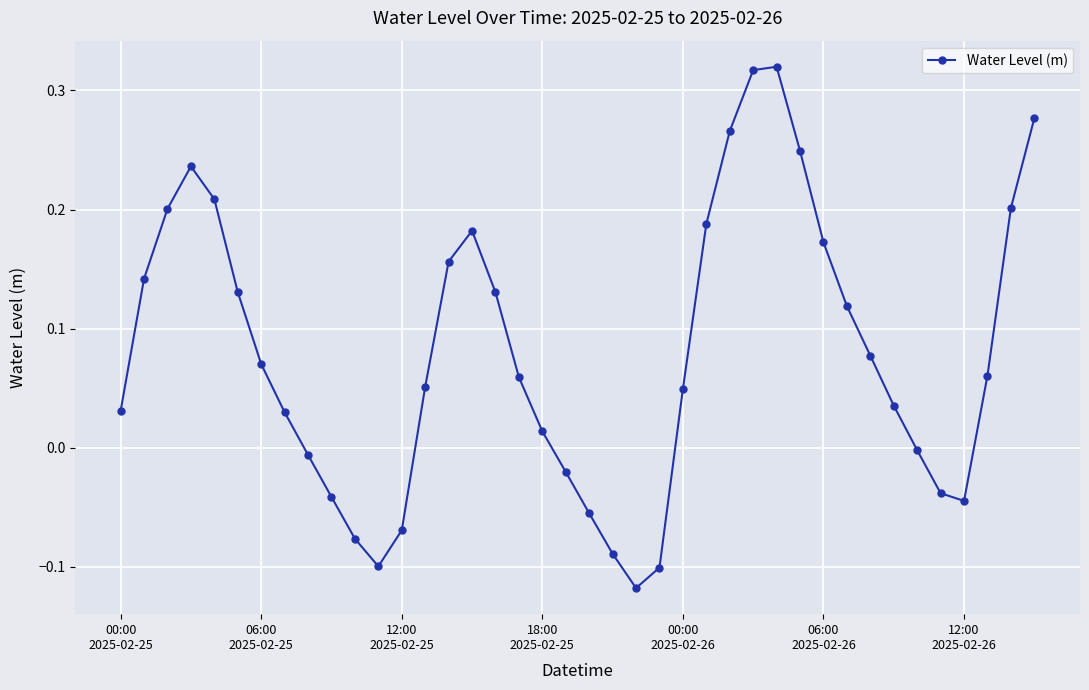

What is the difference between the second highest and minimum values?

0.4